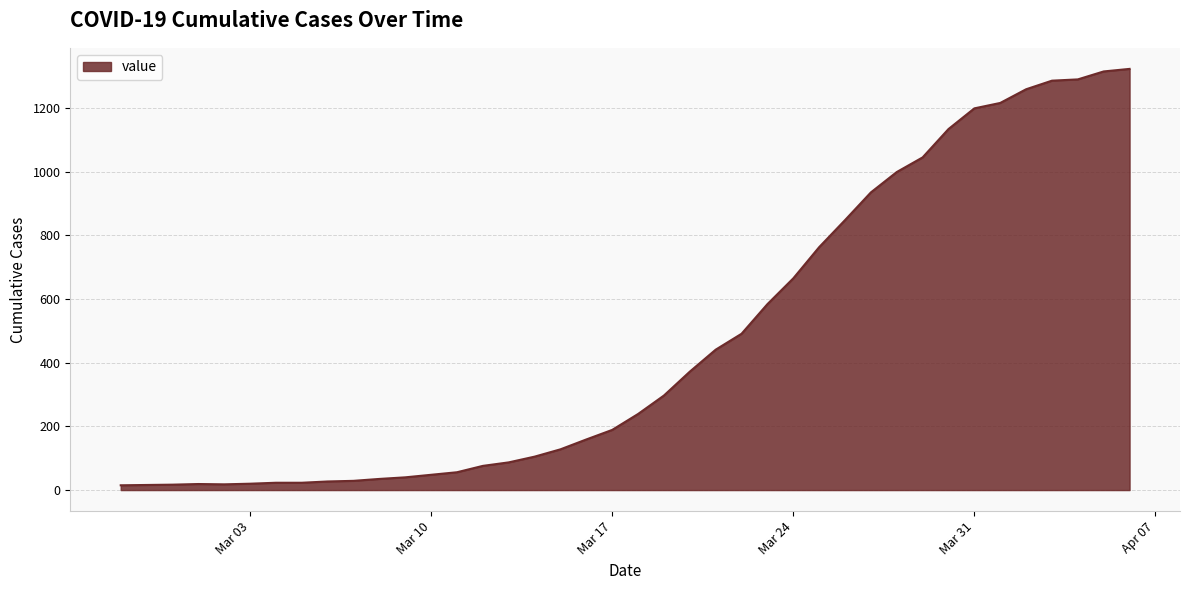

What is the greatest value displayed?

1323